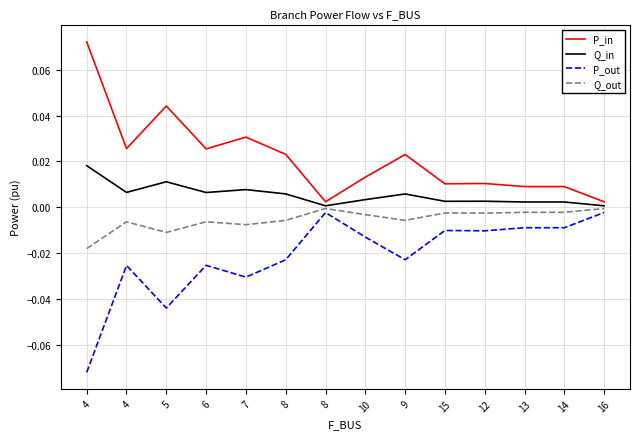

True or false: P_in and Q_out cross at least once.

False